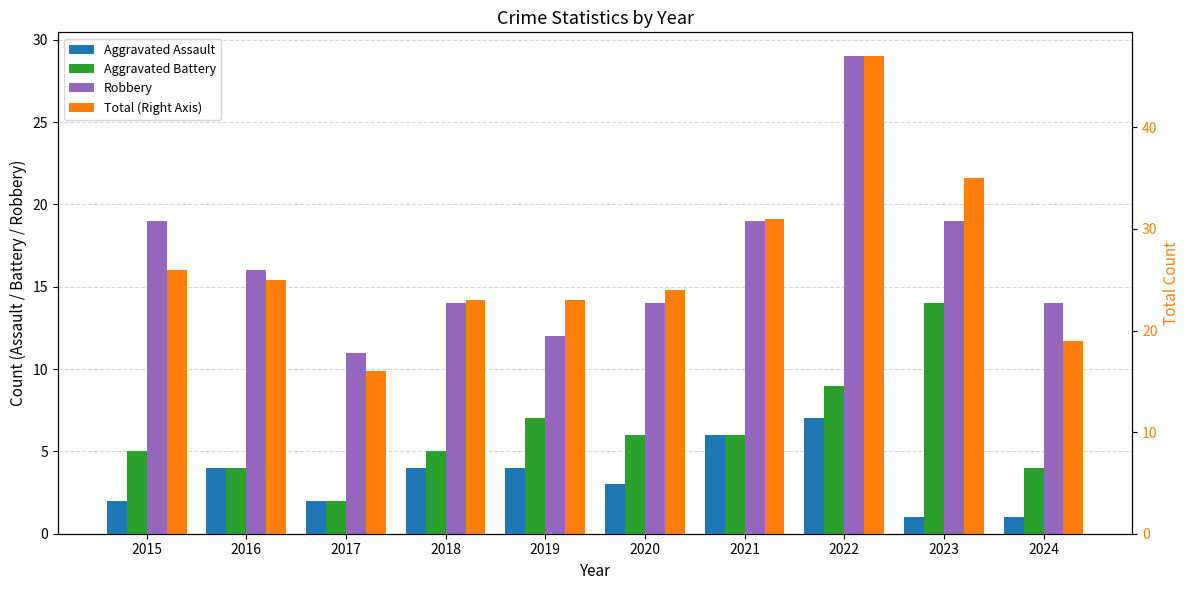

What is the sum of all Aggravated Assault values?

34